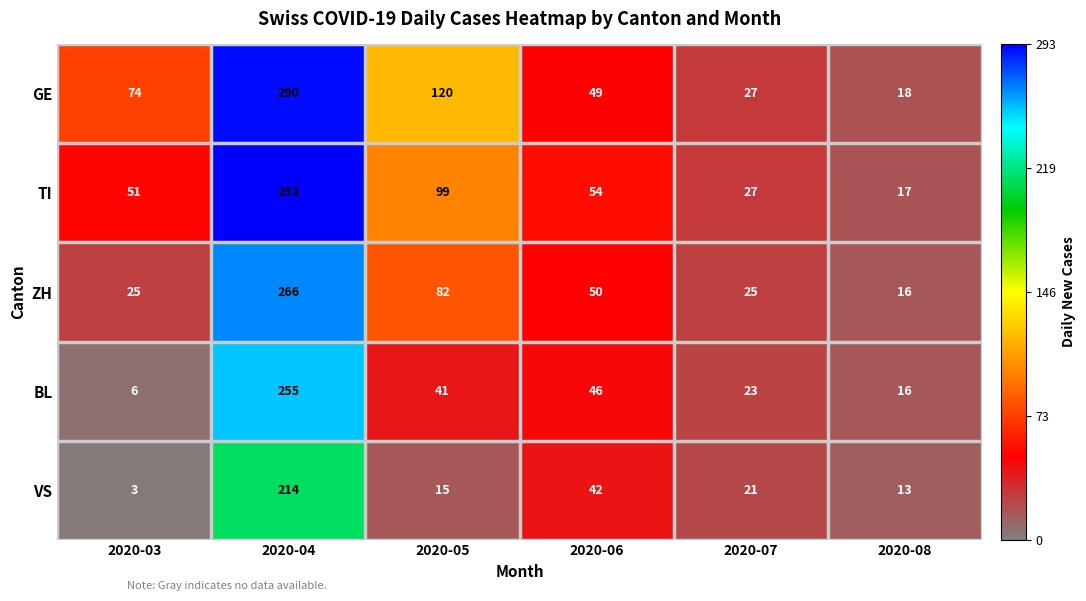

How many distinct data groups are displayed?

5